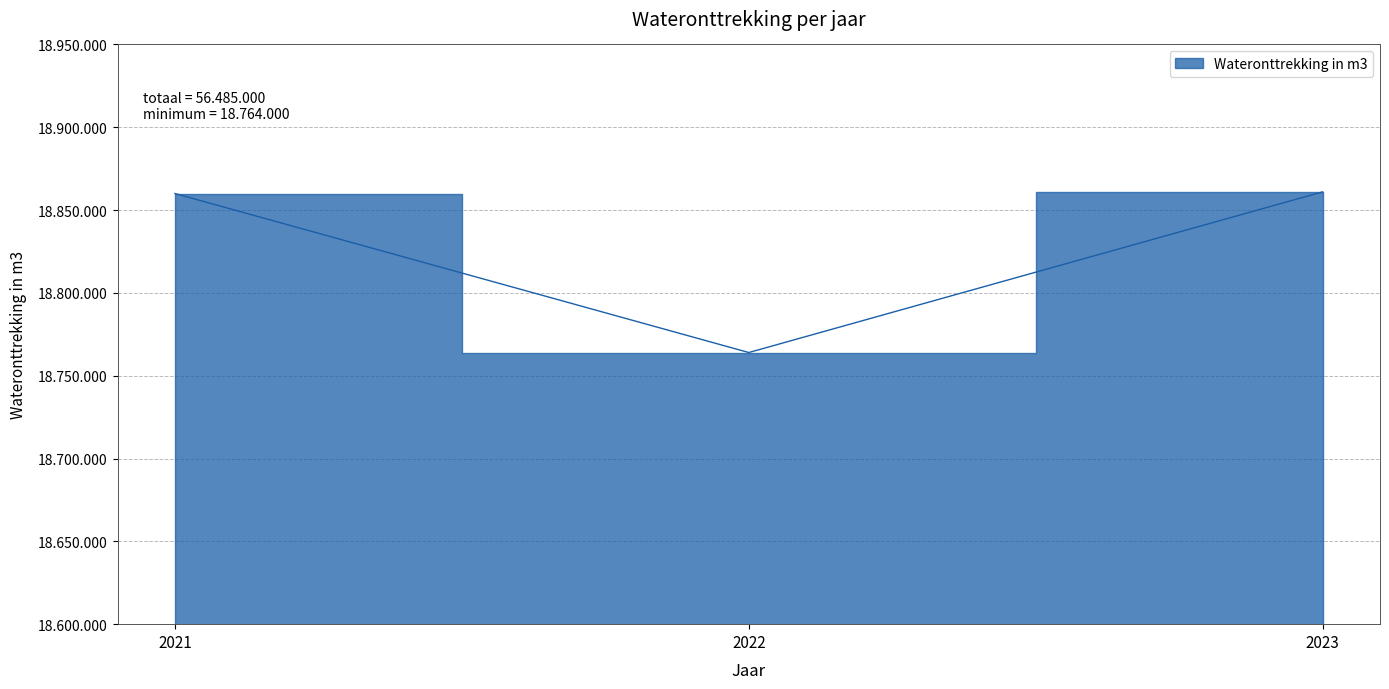

How many data points are above 18860000?

1